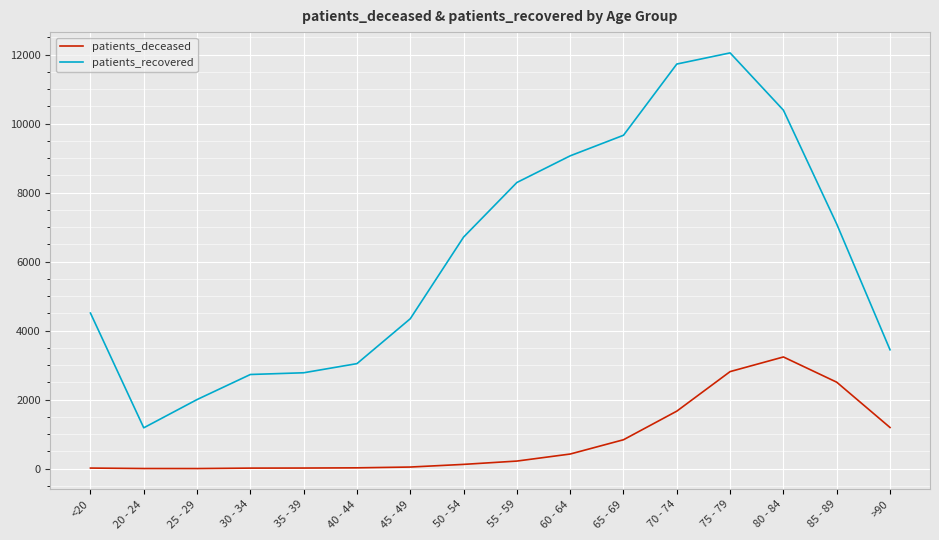

In patients_deceased, how many points are lower than both neighbors (excluding endpoints)?

1